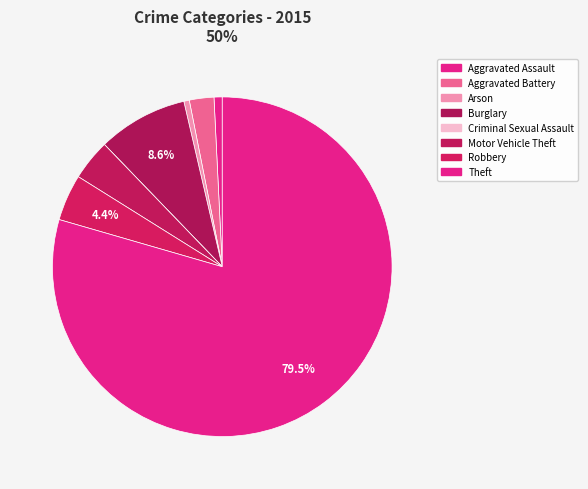

To the nearest percent, what is the combined percentage of Burglary and Aggravated Battery?

11%